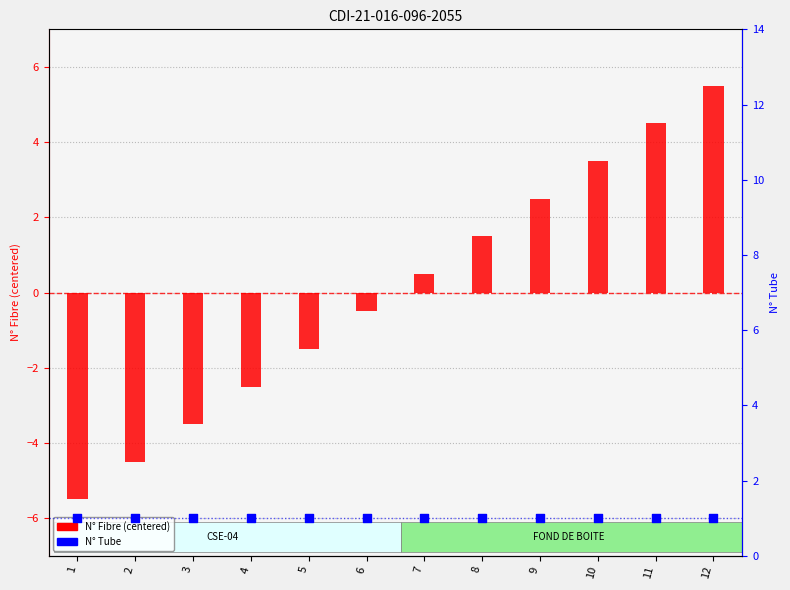

At how many categories does at least one series exceed 0?

12